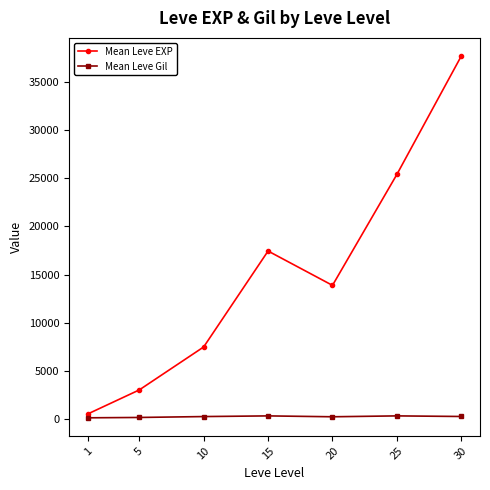

What is the maximum value for Mean Leve EXP?

37715.0